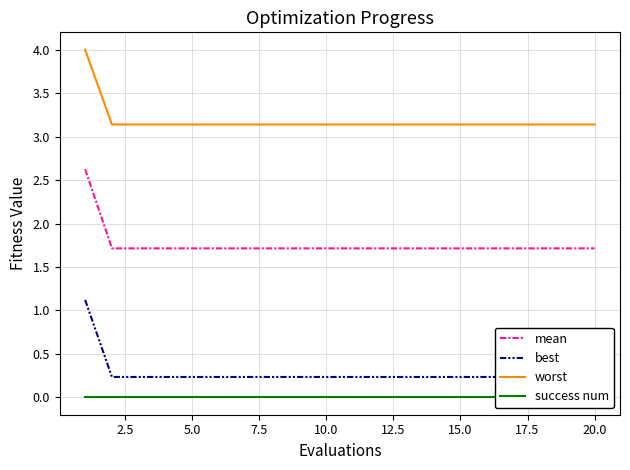

What are all the series names shown in the legend?

mean, best, worst, success num